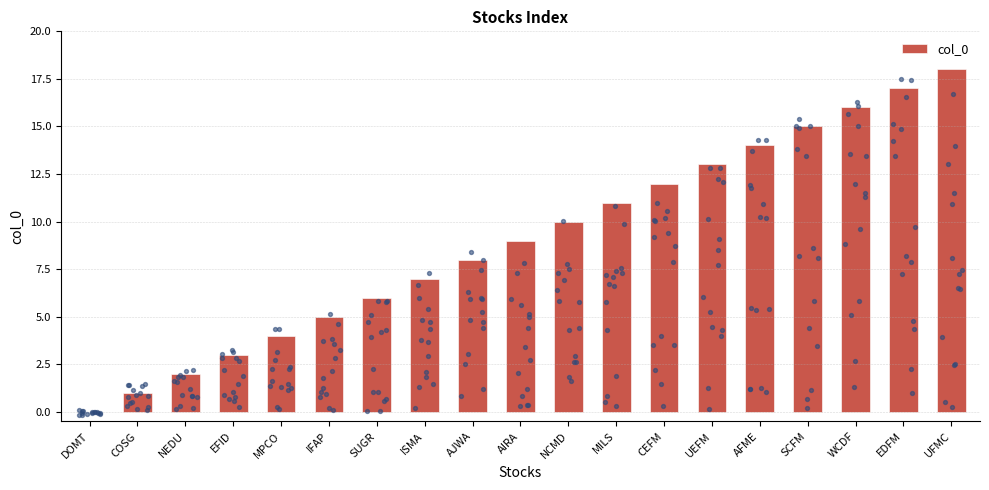

What is the ratio of the value at ISMA to the value at AJWA?

0.9